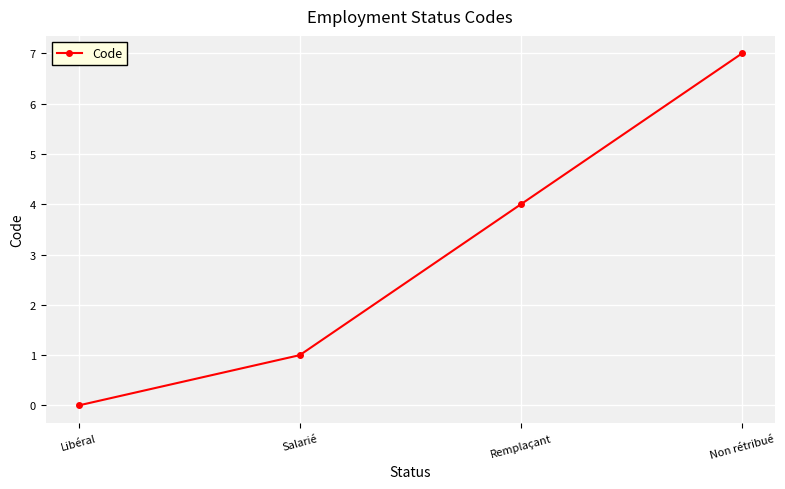

Between Libéral and Salarié, which is larger?

Salarié